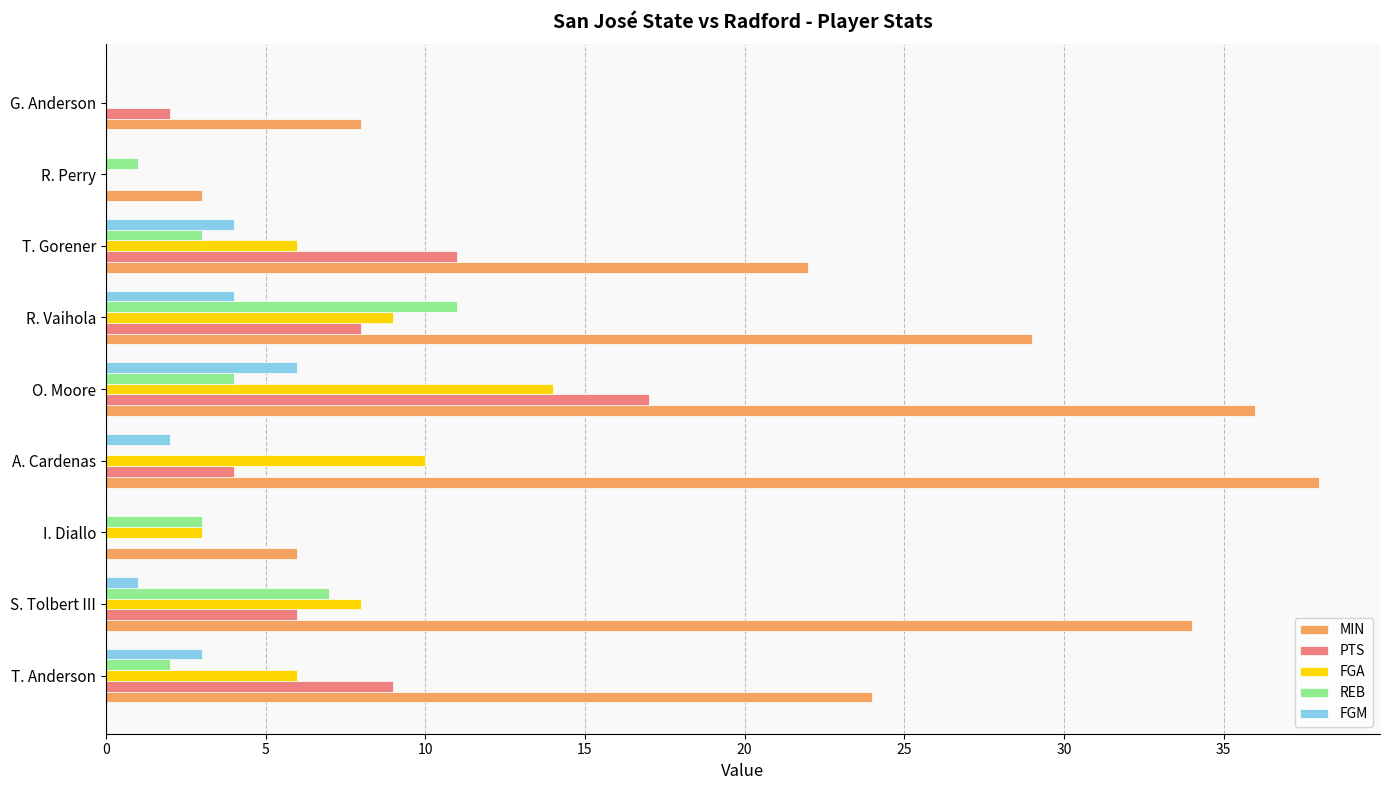

What is the maximum value shown in the chart?

38